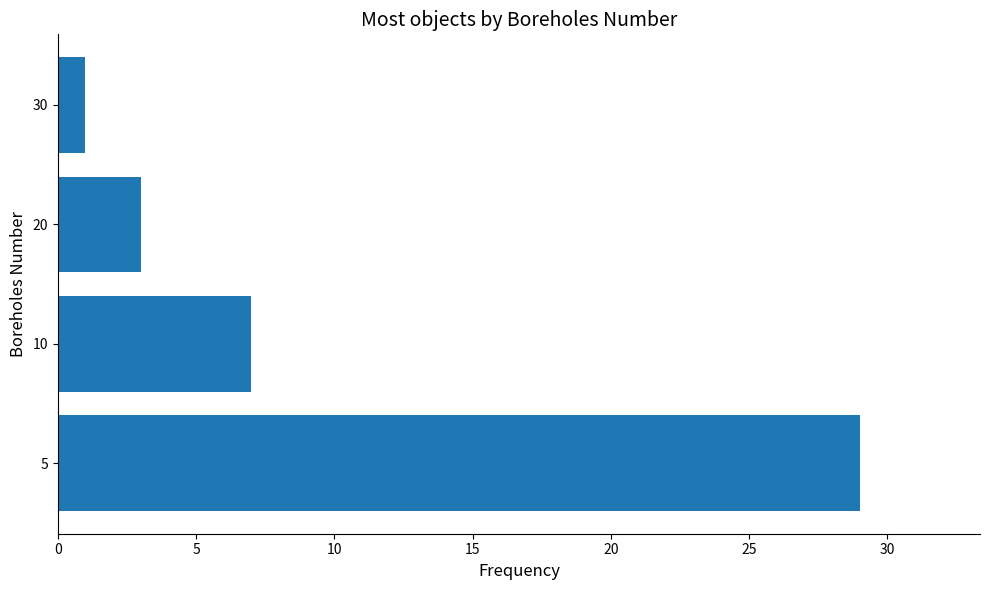

How many bars are there in total?

4